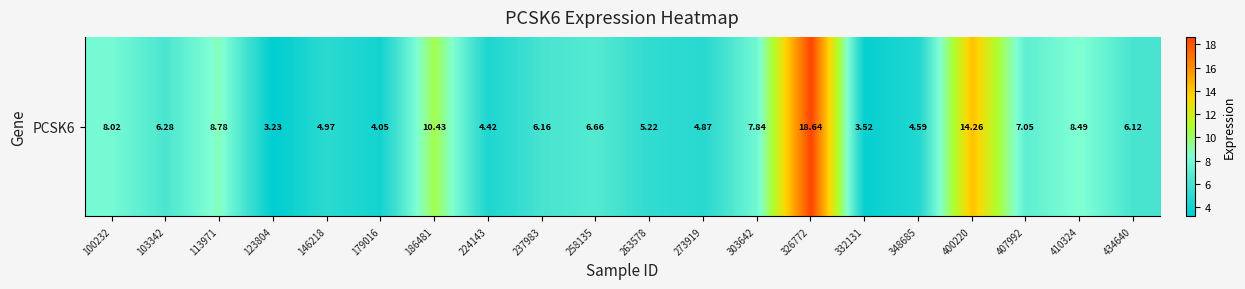

How many data points are above 6?

12